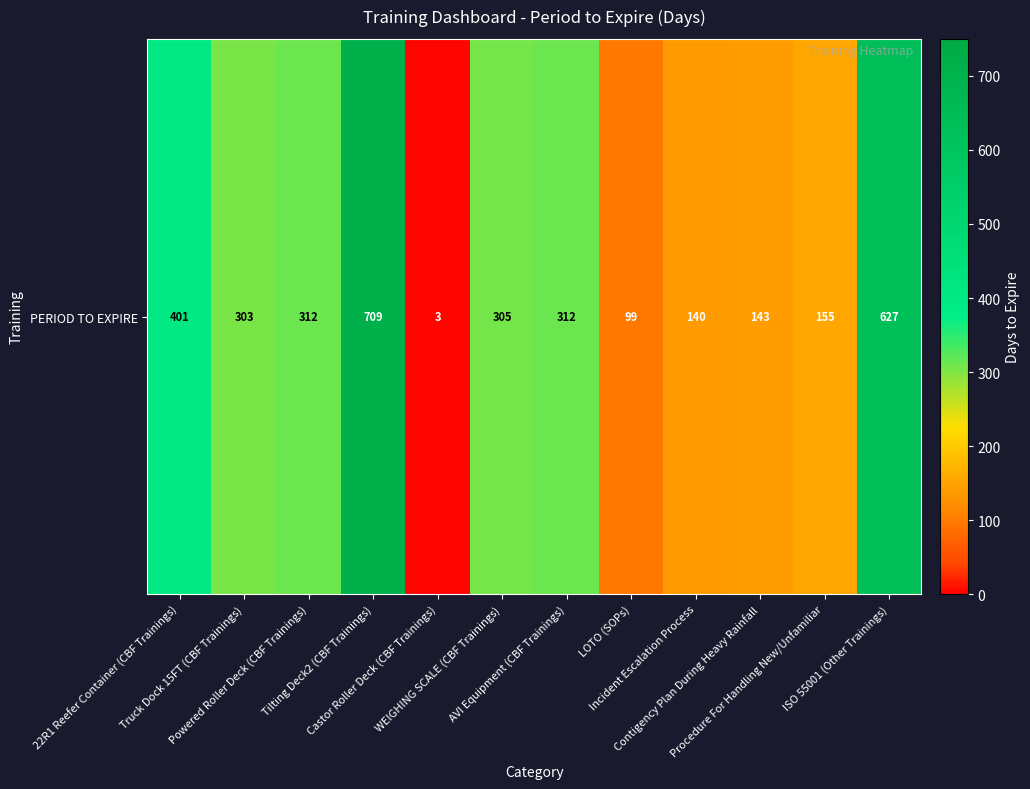

What is the sum of all values?

3509